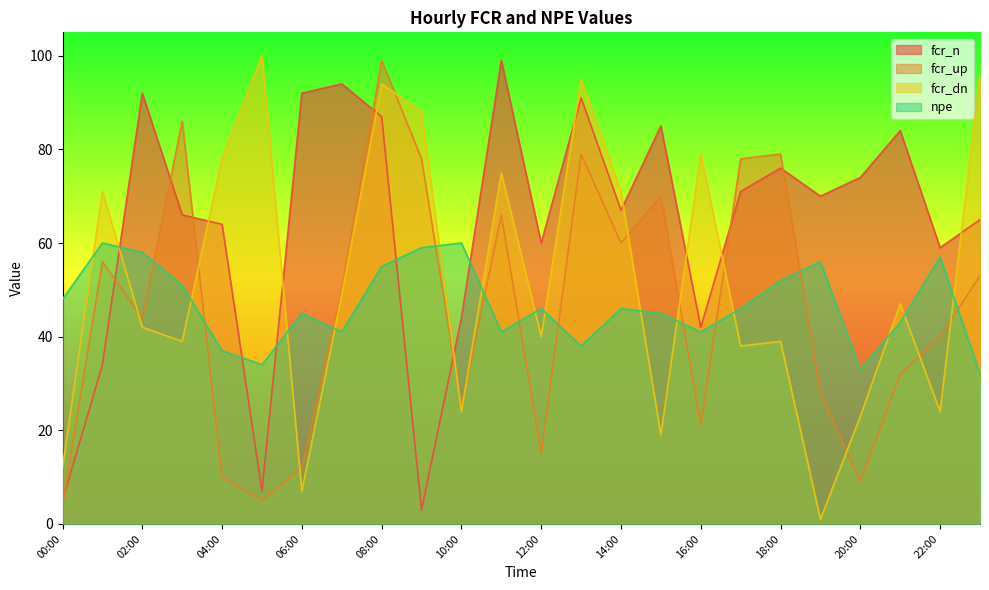

At which category does npe reach its first local peak?

01:00